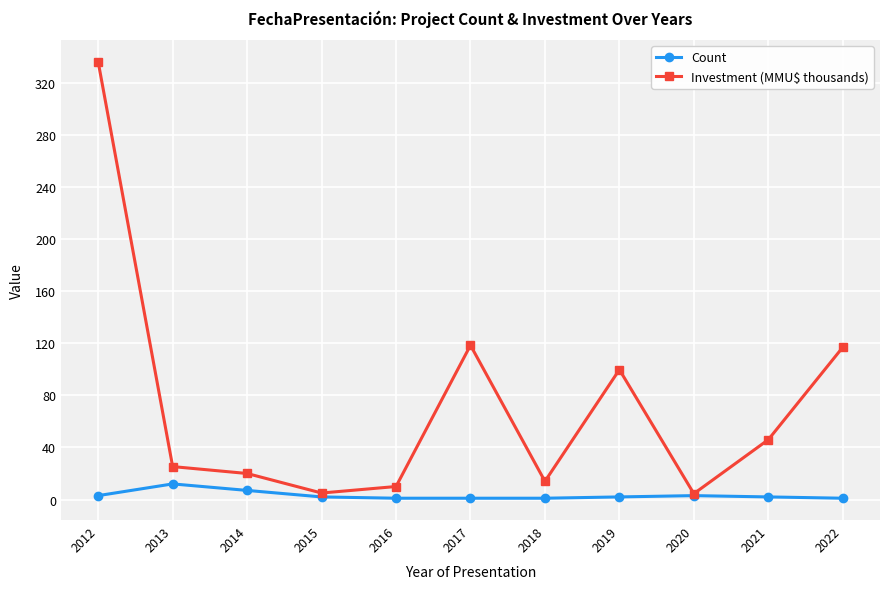

In Investment (MMU$ thousands), how many points are higher than both neighbors (excluding endpoints)?

2